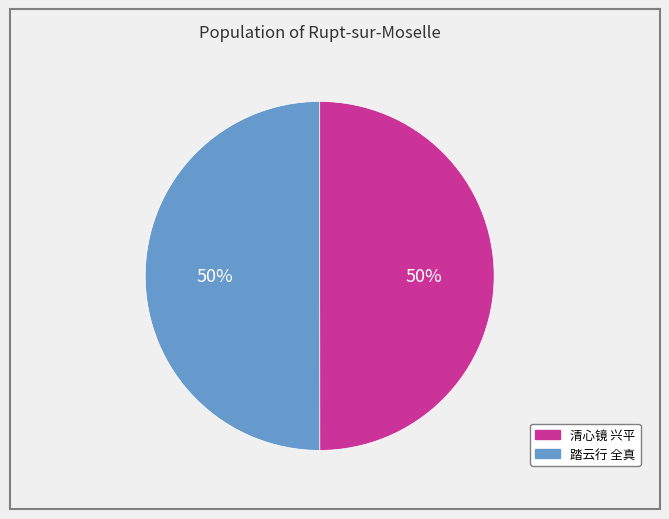

To the nearest percent, what is the average slice percentage?

50%